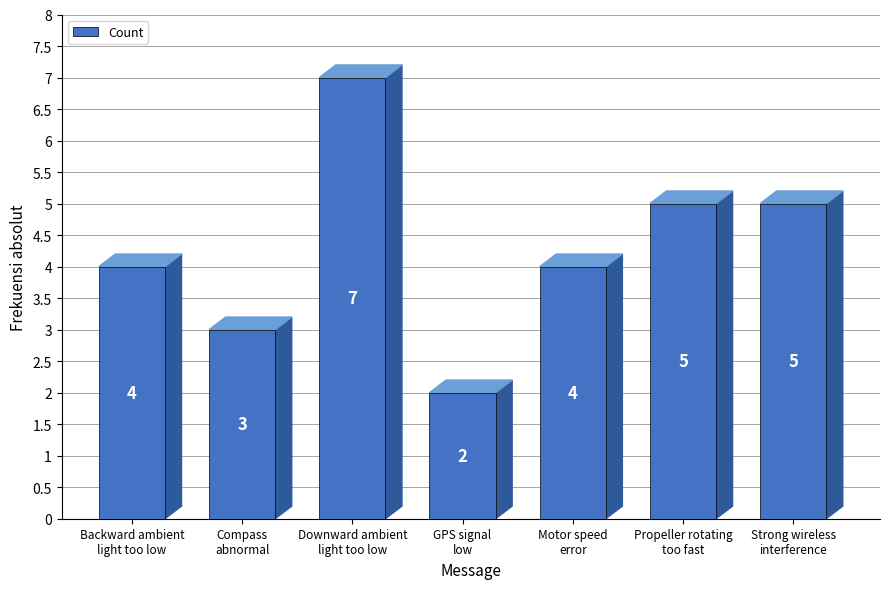

What is the label of the 7th bar from the left?

Strong wireless
interference